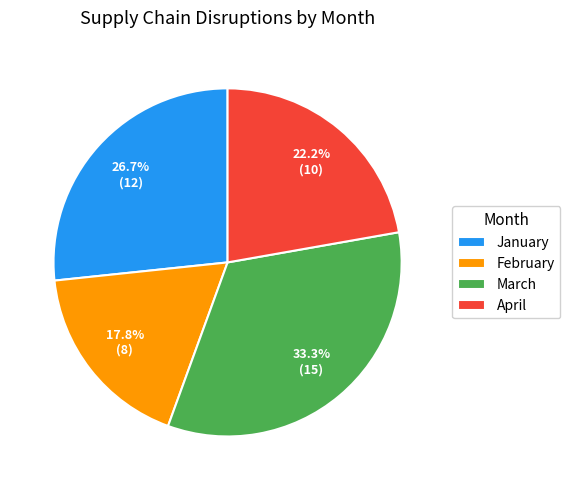

Is it true that April is 31% of the pie?

False